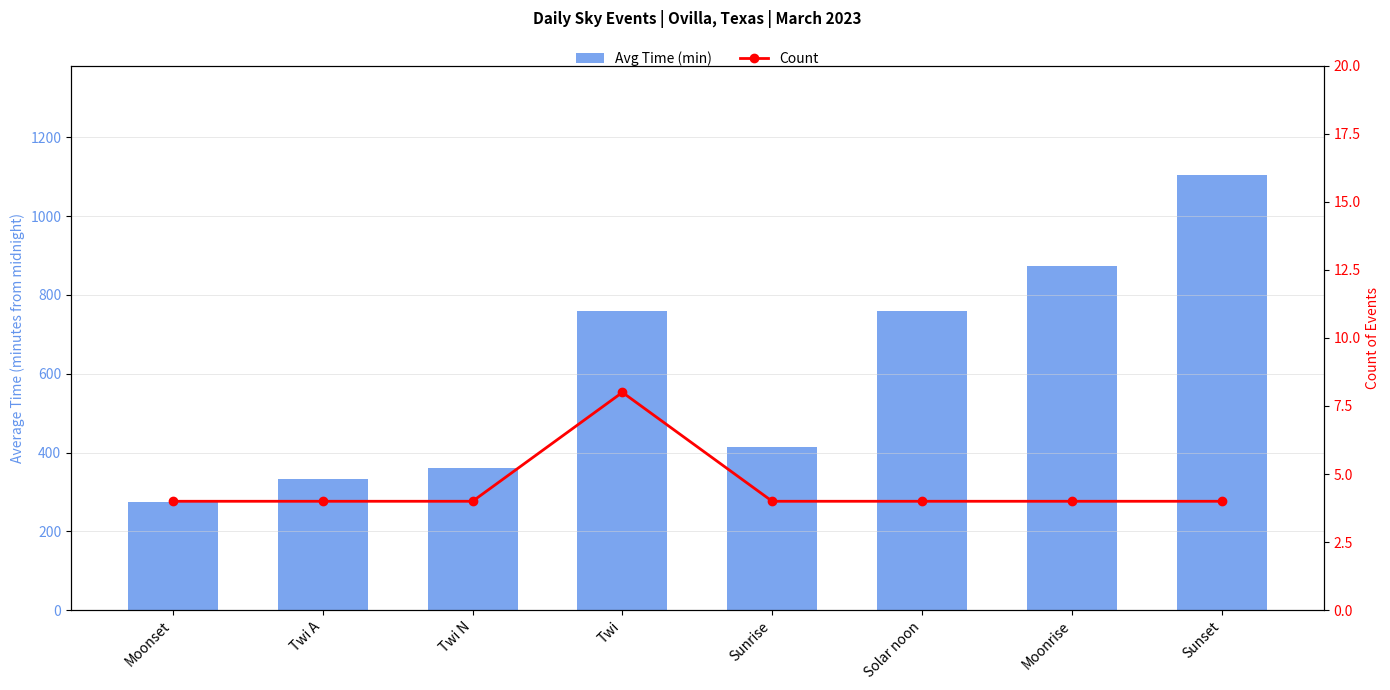

What is the approximate value of Count at Moonrise?

4.0